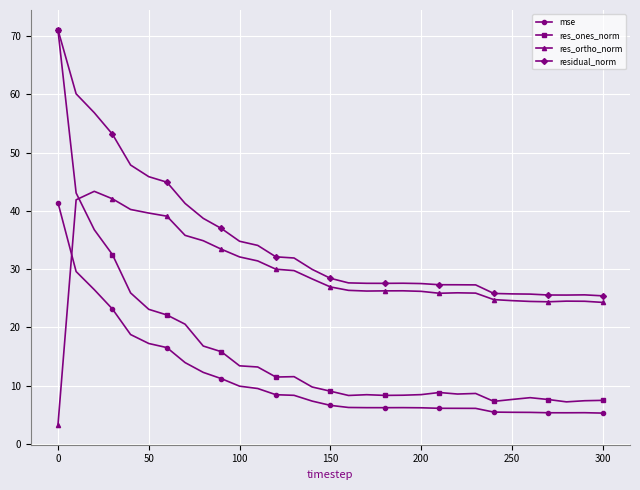

List the series in order of their overall mean, lowest first.

mse, res_ones_norm, res_ortho_norm, residual_norm